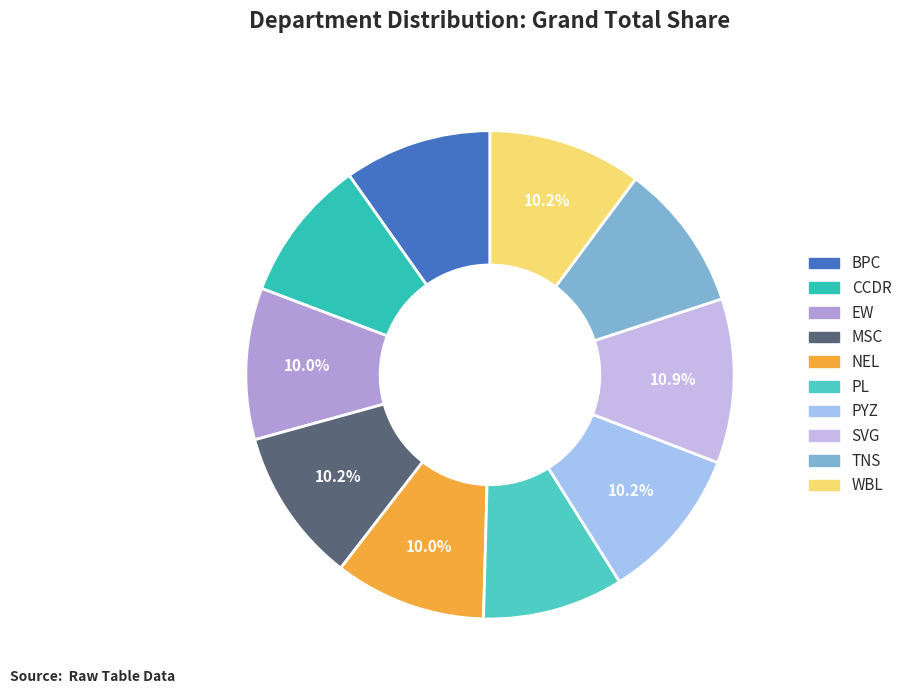

How many segments does this pie chart have?

10